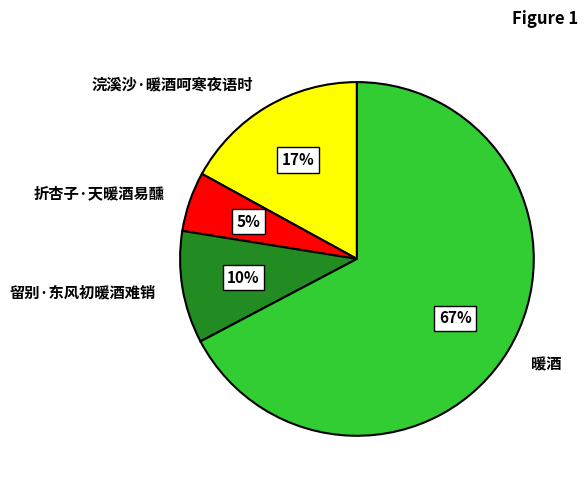

Is the sum of 暖酒 and 浣溪沙·暖酒呵寒夜语时 greater than half?

Yes